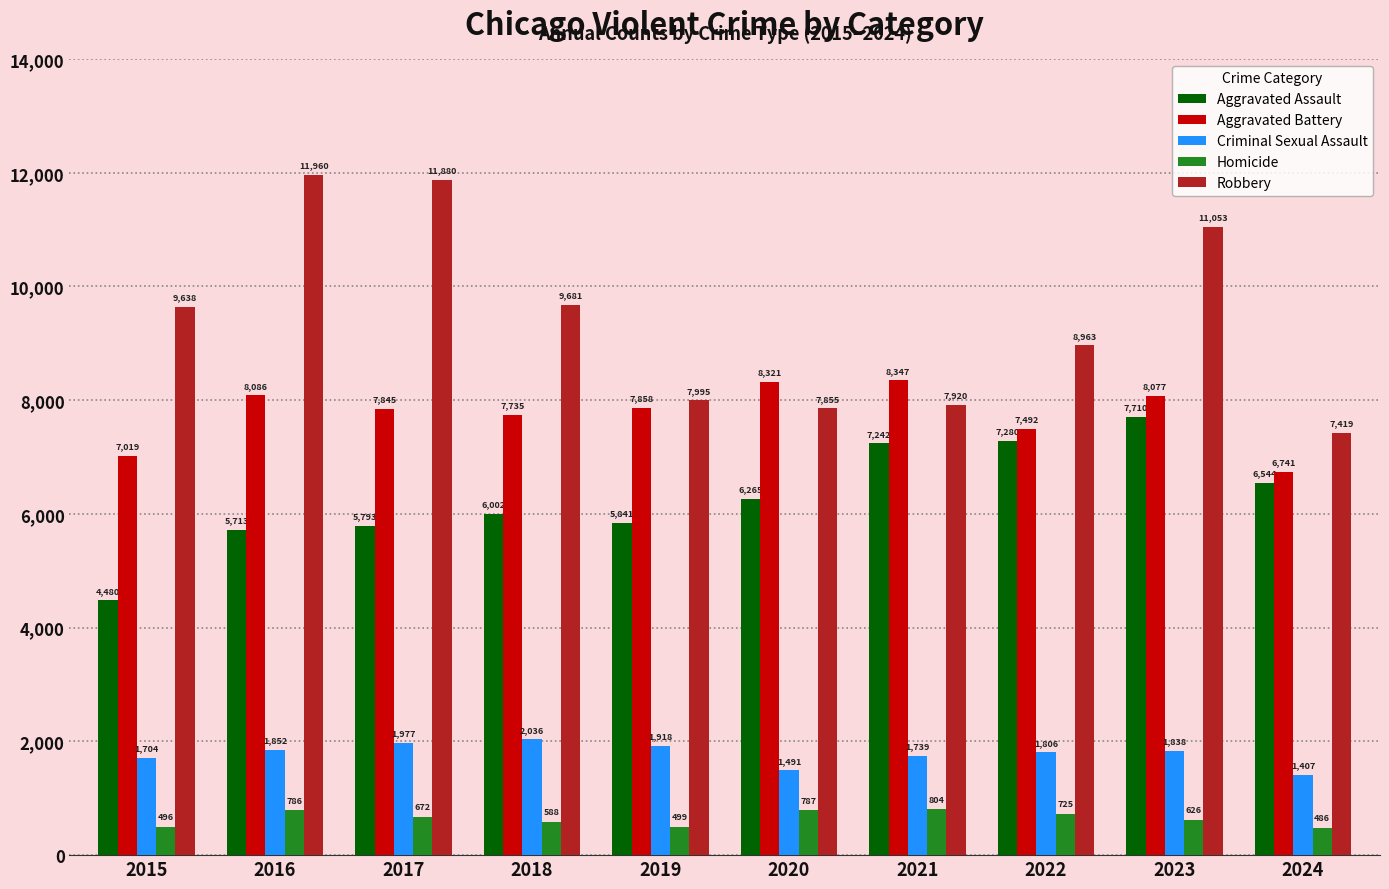

What is the approximate value of Homicide at 2019, to the nearest 50?

500